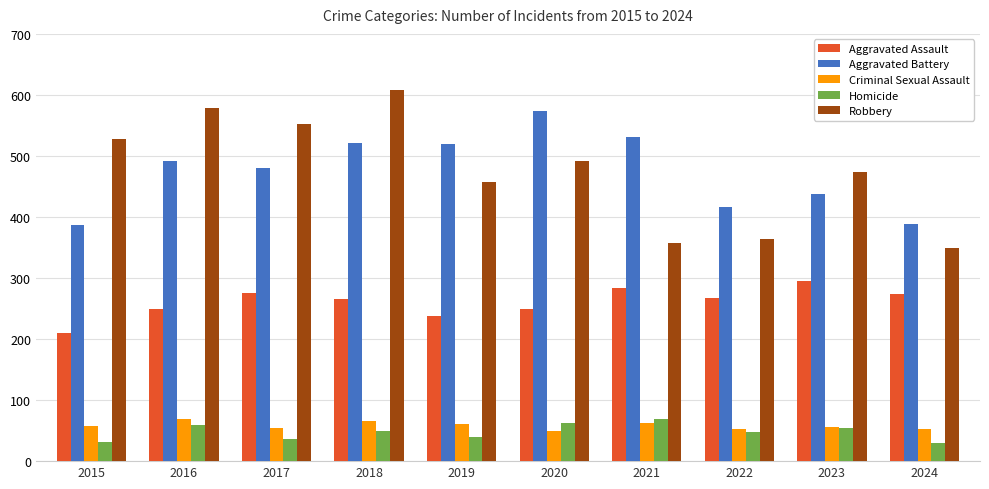

Does the chart contain stacked bars?

No